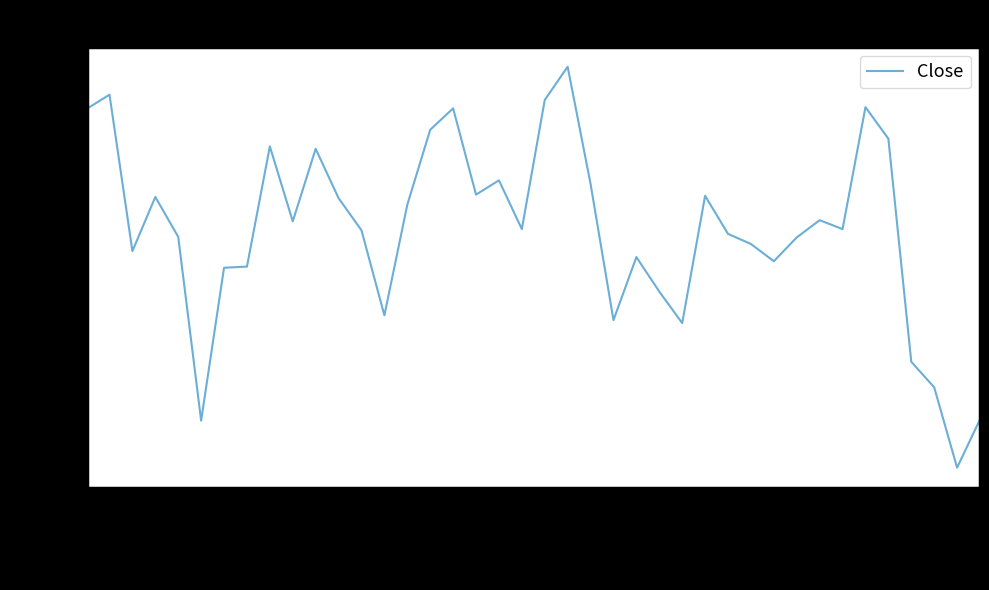

What is the difference between the maximum and second lowest values?

6.0